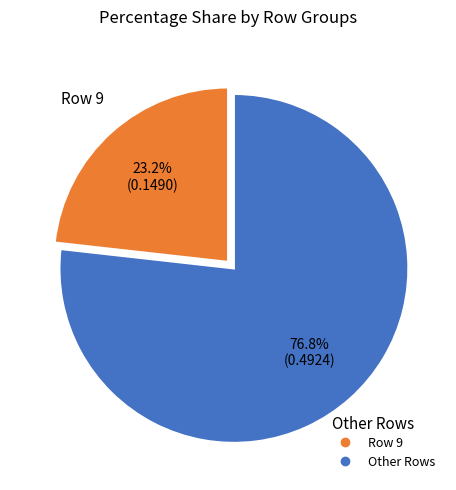

Does any single category account for the majority?

Yes